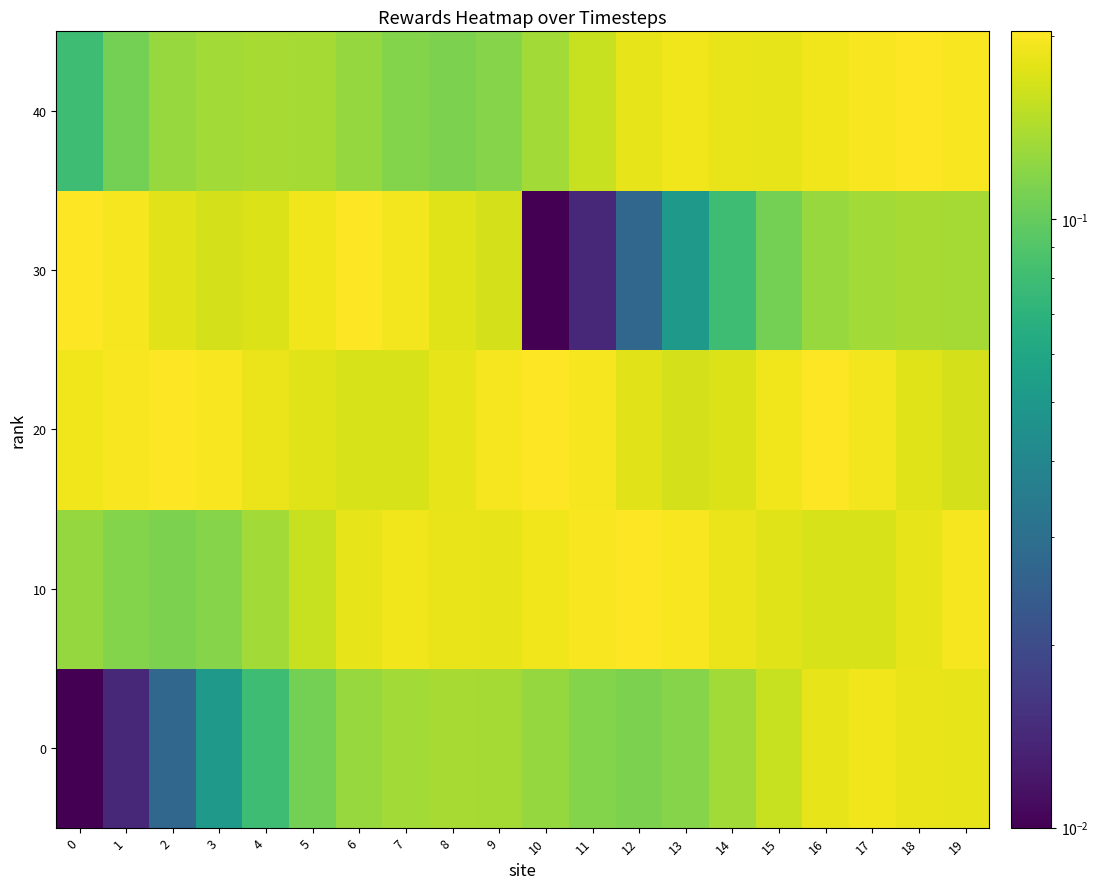

Reading left to right, extract all data points from this chart.

0: 0=0.0	1=0.0	2=0.0	3=0.1	4=0.1	5=0.1	6=0.1	7=0.1	8=0.1	9=0.1	10=0.1	11=0.1	12=0.1	13=0.1	14=0.1	15=0.2	16=0.2	17=0.2	18=0.2	19=0.2
10: 0=0.1	1=0.1	2=0.1	3=0.1	4=0.1	5=0.2	6=0.2	7=0.2	8=0.2	9=0.2	10=0.2	11=0.2	12=0.2	13=0.2	14=0.2	15=0.2	16=0.2	17=0.2	18=0.2	19=0.2
20: 0=0.2	1=0.2	2=0.2	3=0.2	4=0.2	5=0.2	6=0.2	7=0.2	8=0.2	9=0.2	10=0.2	11=0.2	12=0.2	13=0.2	14=0.2	15=0.2	16=0.2	17=0.2	18=0.2	19=0.2
30: 0=0.2	1=0.2	2=0.2	3=0.2	4=0.2	5=0.2	6=0.2	7=0.2	8=0.2	9=0.2	10=0.0	11=0.0	12=0.0	13=0.1	14=0.1	15=0.1	16=0.1	17=0.1	18=0.1	19=0.1
40: 0=0.1	1=0.1	2=0.1	3=0.1	4=0.1	5=0.1	6=0.1	7=0.1	8=0.1	9=0.1	10=0.1	11=0.2	12=0.2	13=0.2	14=0.2	15=0.2	16=0.2	17=0.2	18=0.2	19=0.2